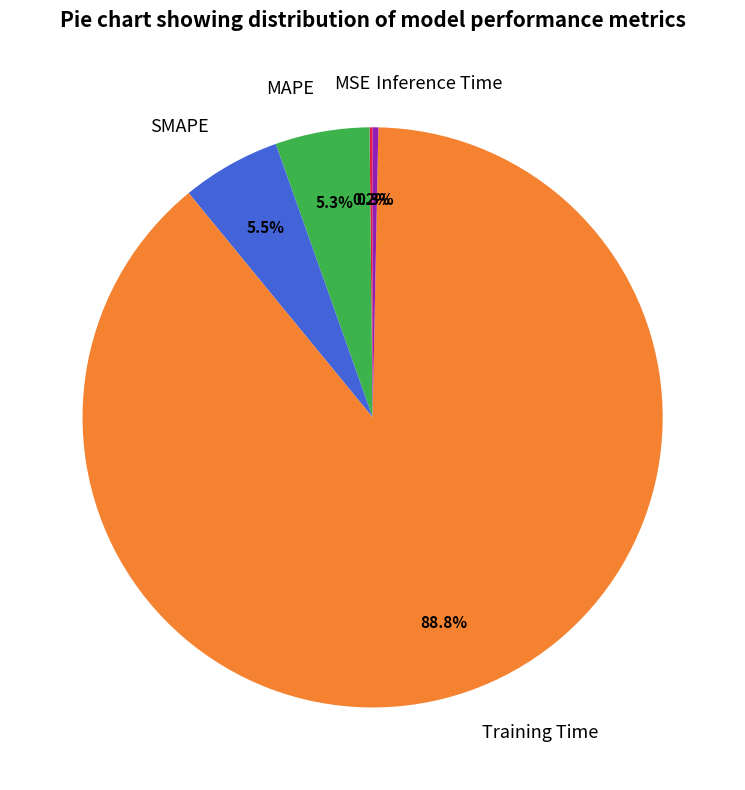

Between Inference Time and SMAPE, which is larger?

SMAPE